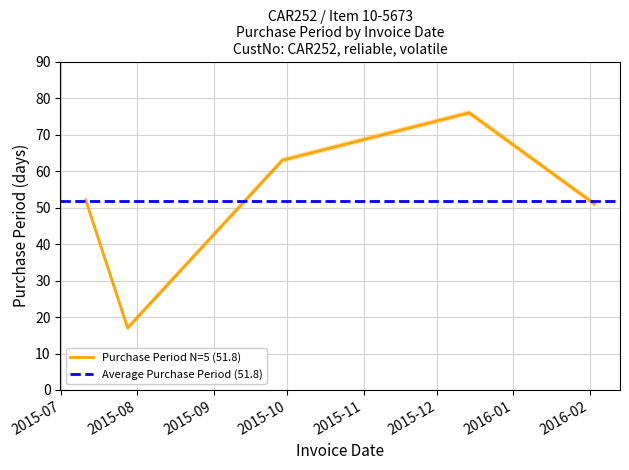

List the labels in order of value, smallest first.

2015-07-28, 2016-02-03, 2015-07-11, 2015-09-29, 2015-12-14